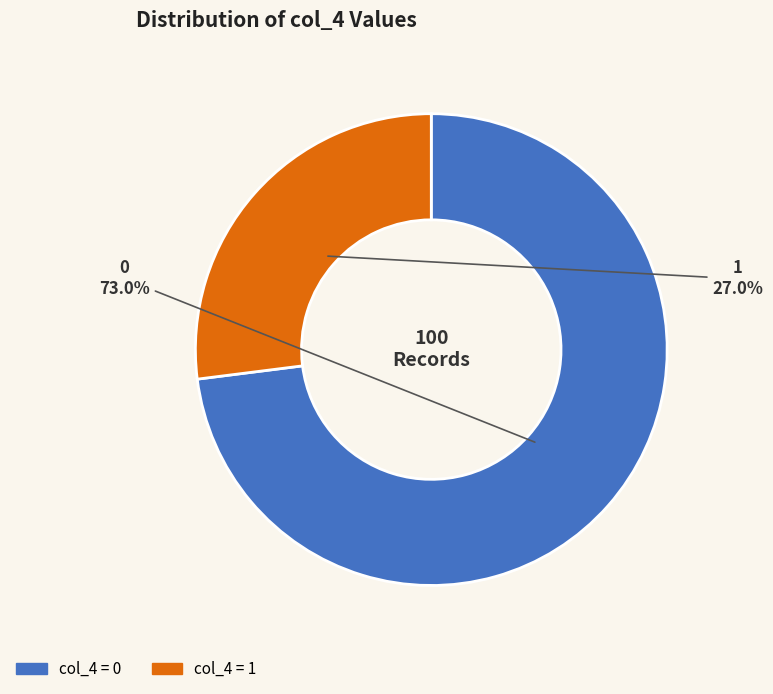

To the nearest percent, what is the difference between the largest and smallest slice percentages?

46%